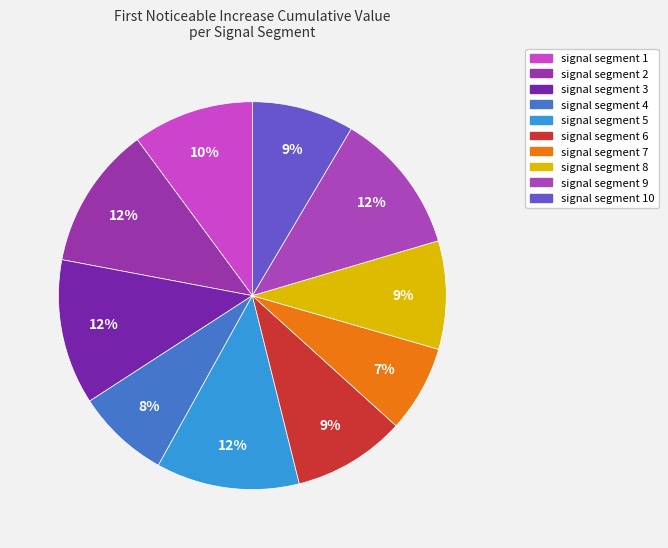

Which slice is the smallest?

signal segment 7